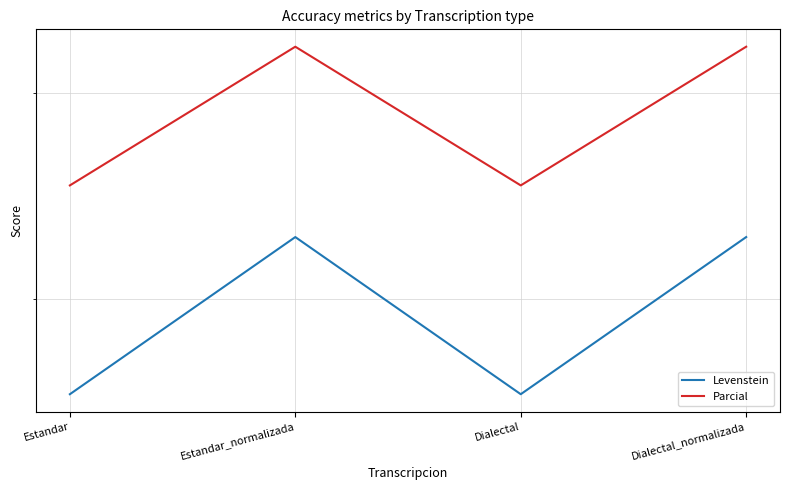

What position from the left is Dialectal_normalizada?

4